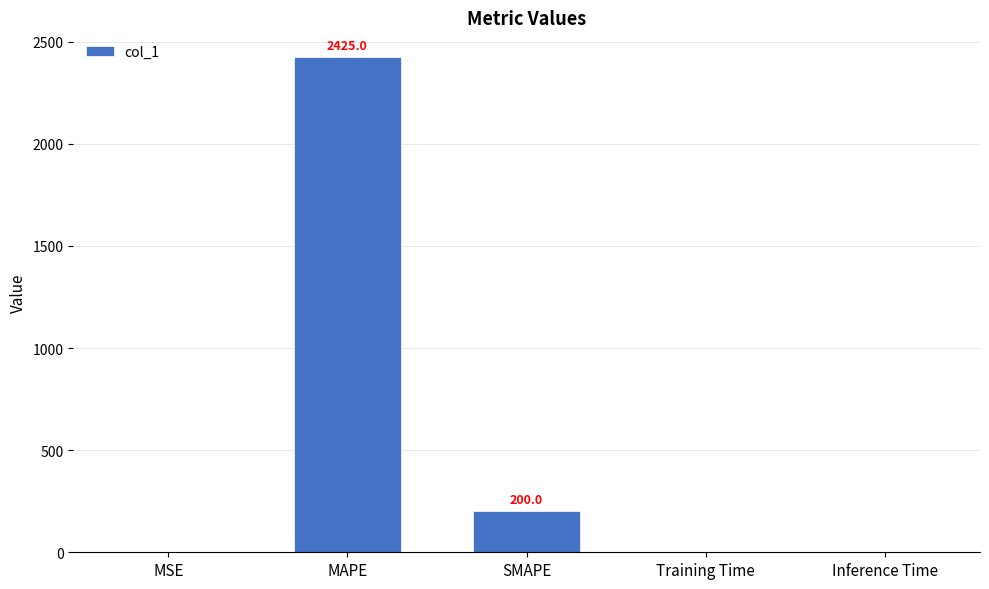

What is the maximum value shown in the chart?

2425.0